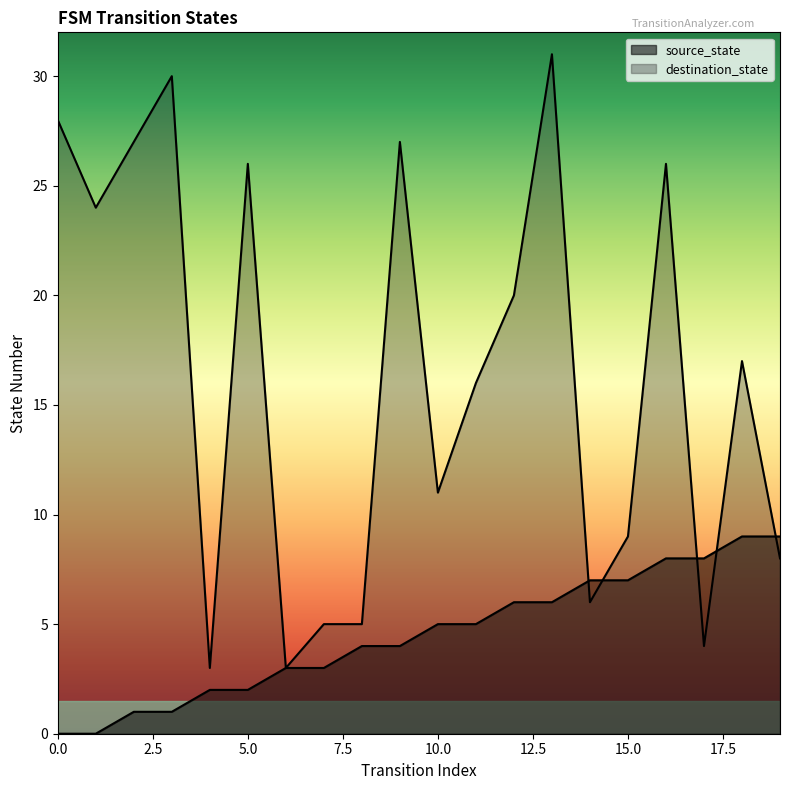

How many source_state values are between 2 and 7?

12